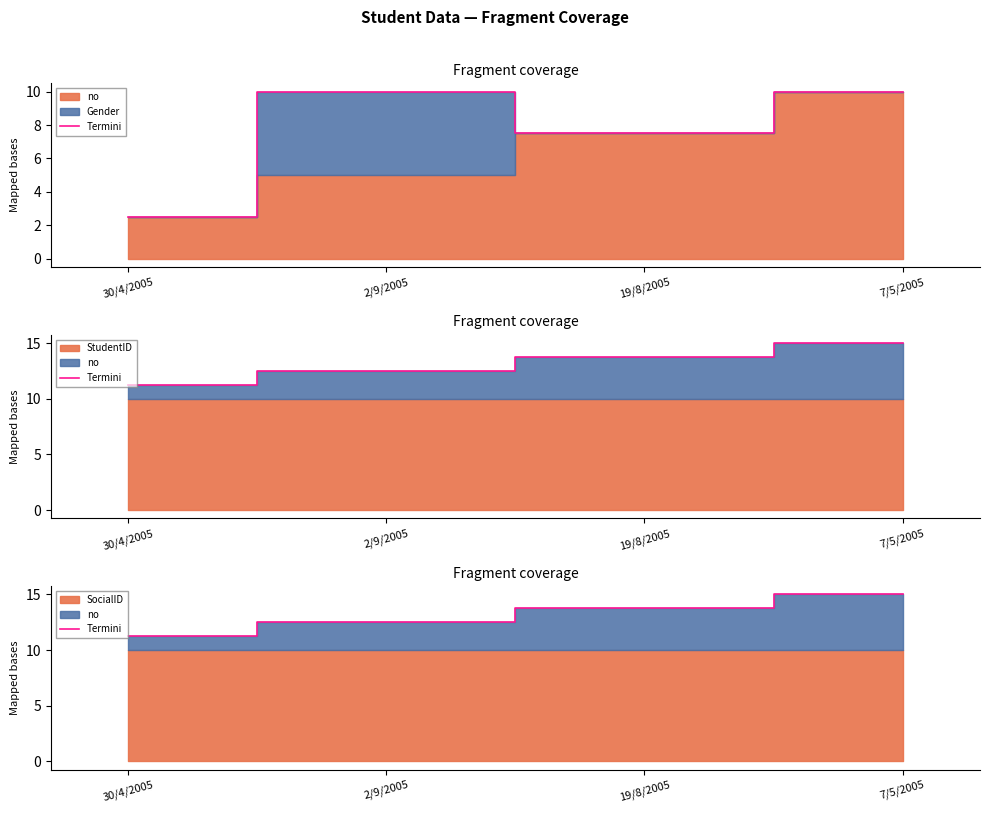

Which has a higher value, 7/5/2005 or 19/8/2005?

7/5/2005